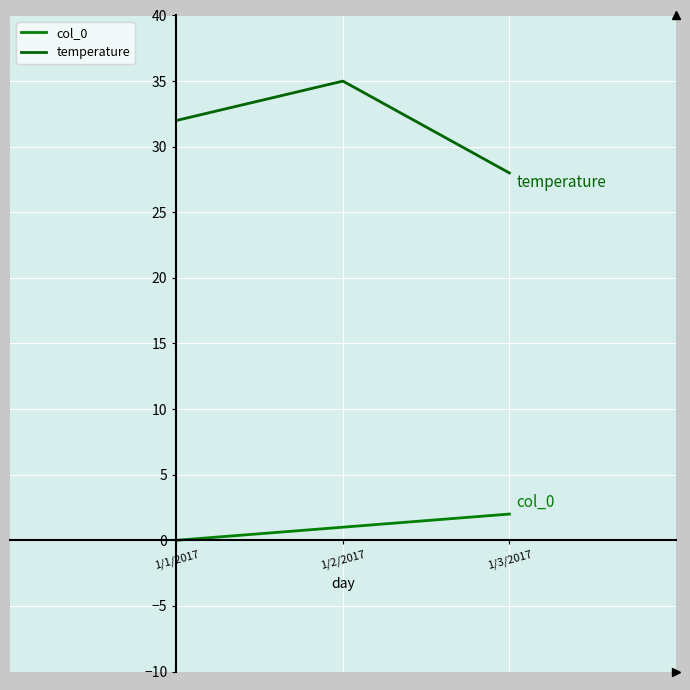

What is the highest value of the temperature series?

35